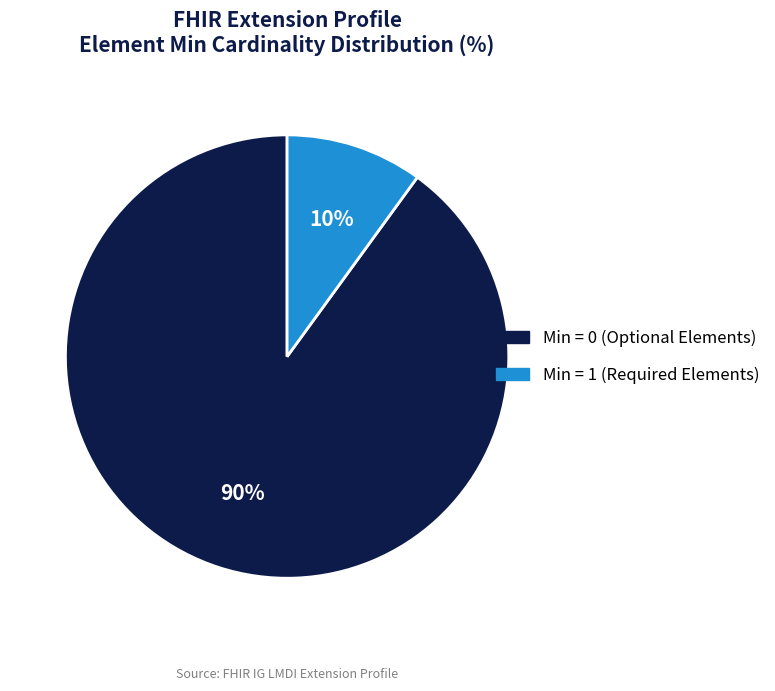

Does Min = 1 (Required Elements) account for over 50% of the chart?

No